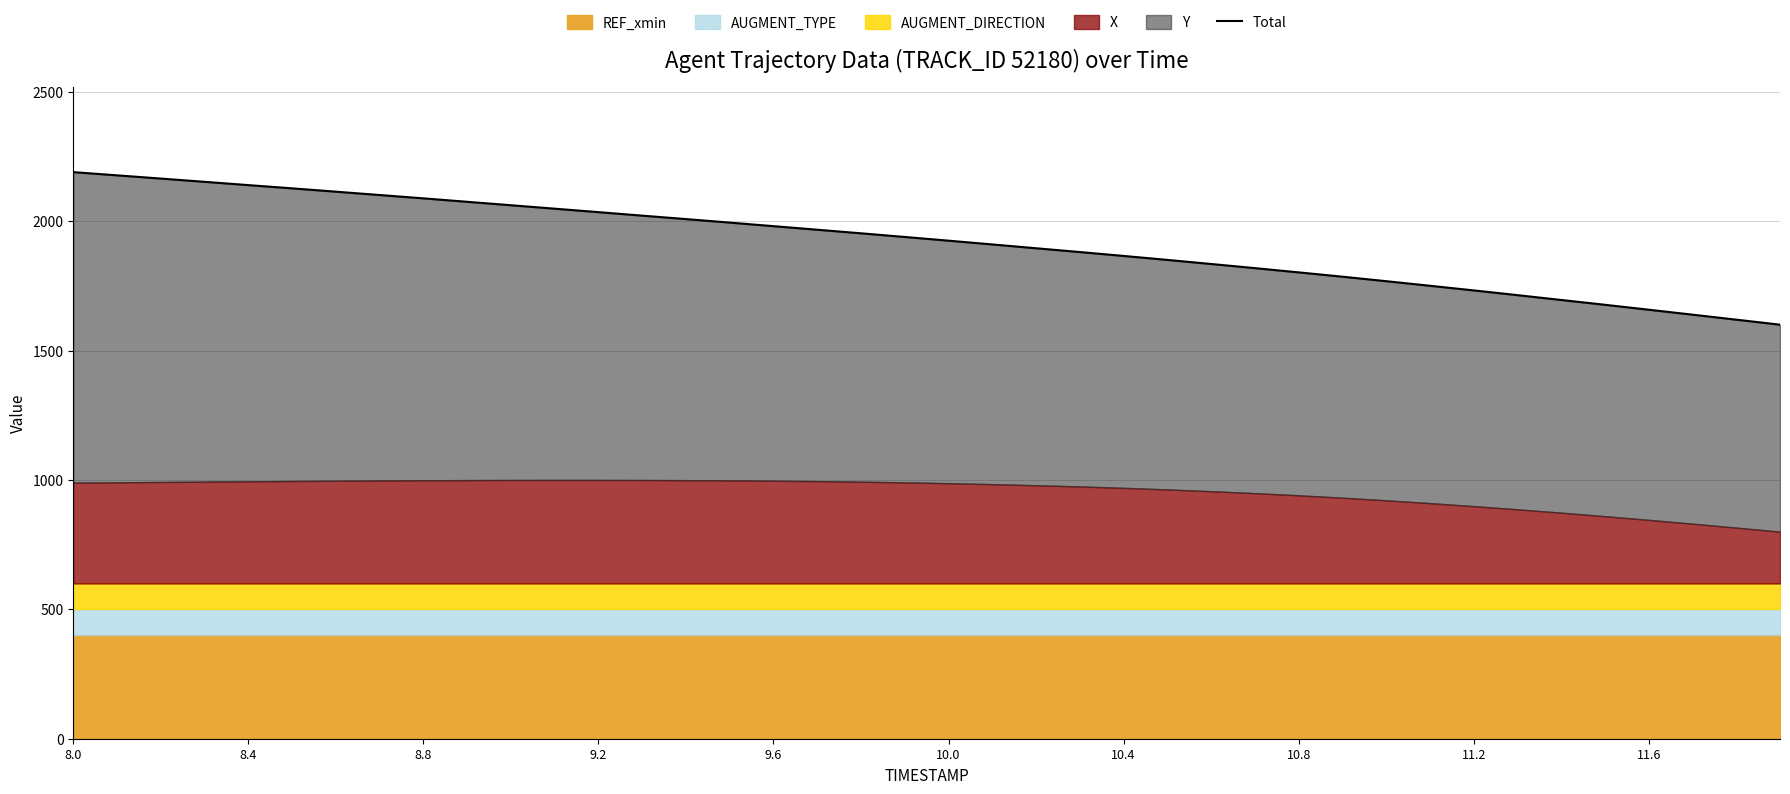

At which category does the chart reach its peak across all series?

8.0